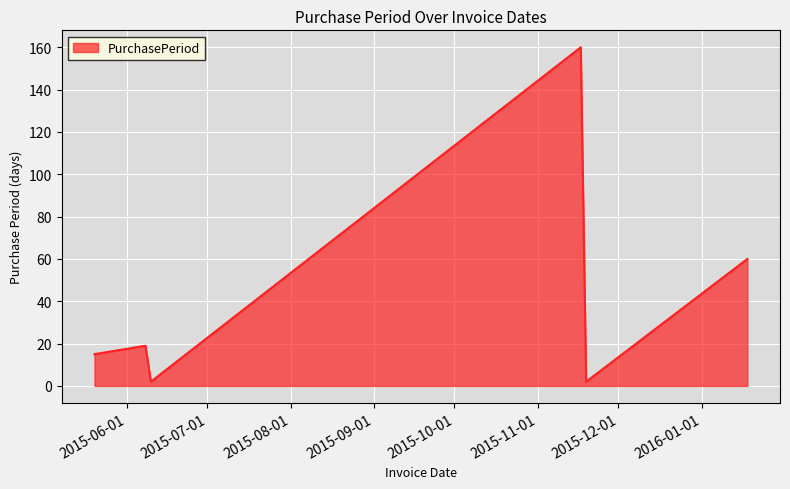

Count the number of data series in this chart.

1